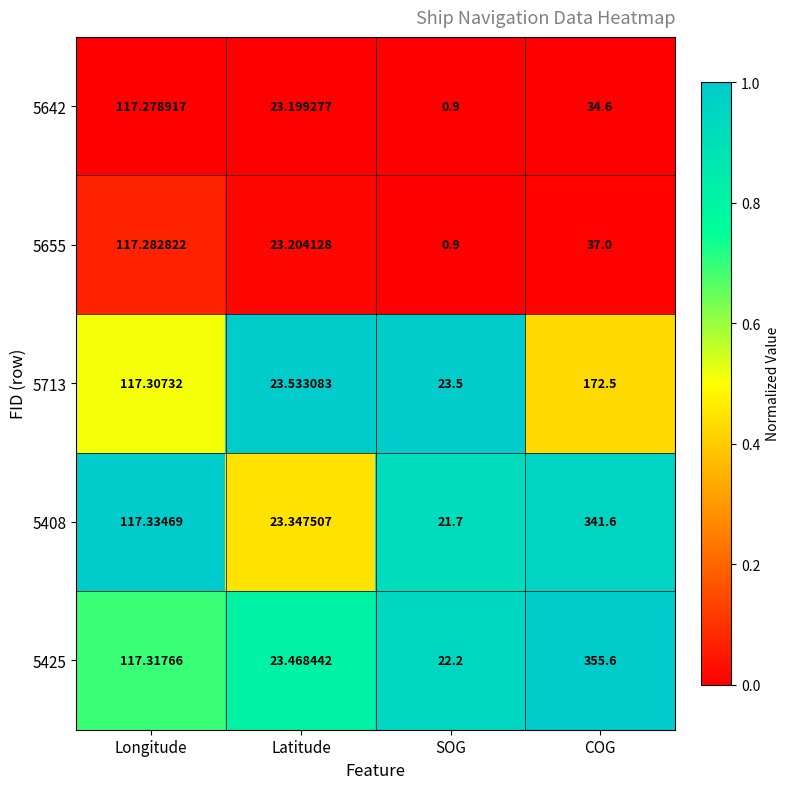

What is the total value across all series at Longitude?

586.5